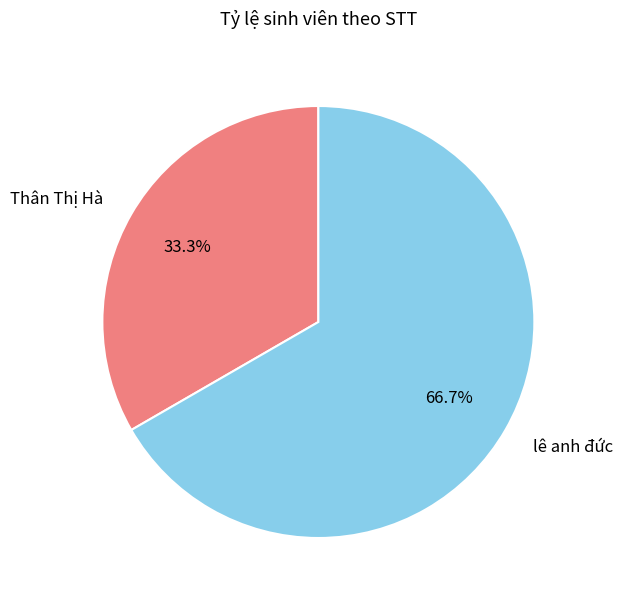

Is lê anh đức the majority of the pie?

Yes